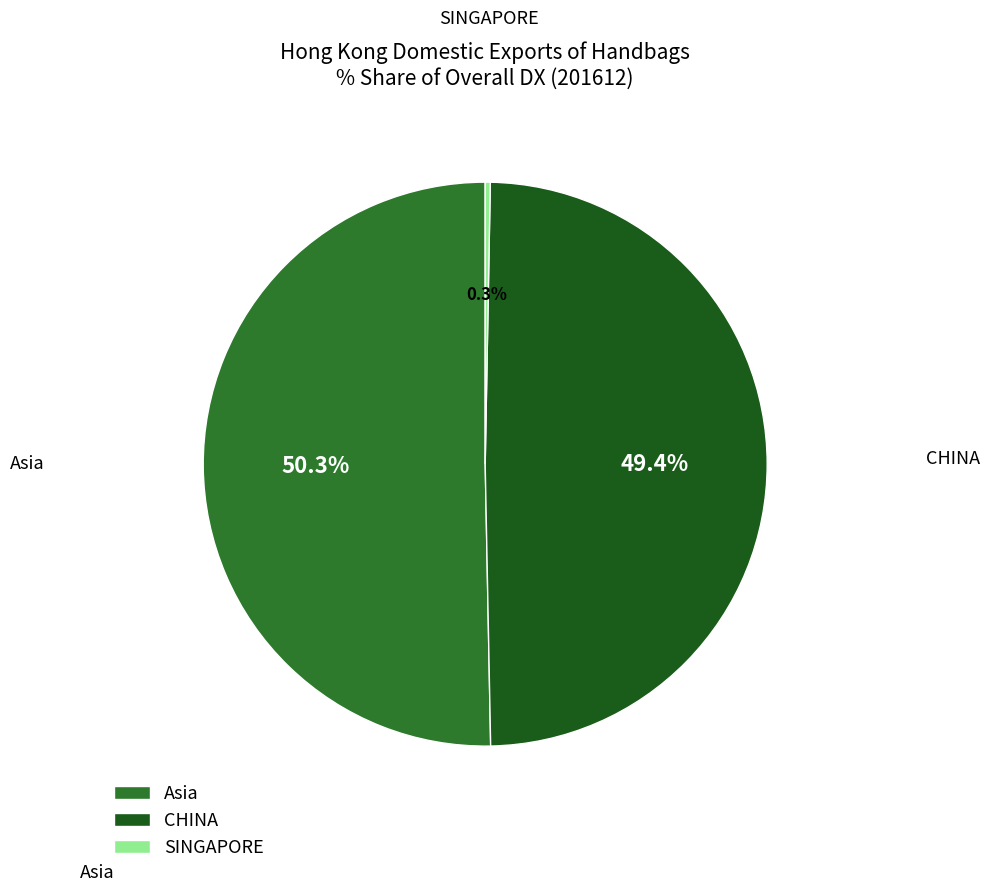

Rank the categories by value from lowest to highest.

SINGAPORE, CHINA, Asia